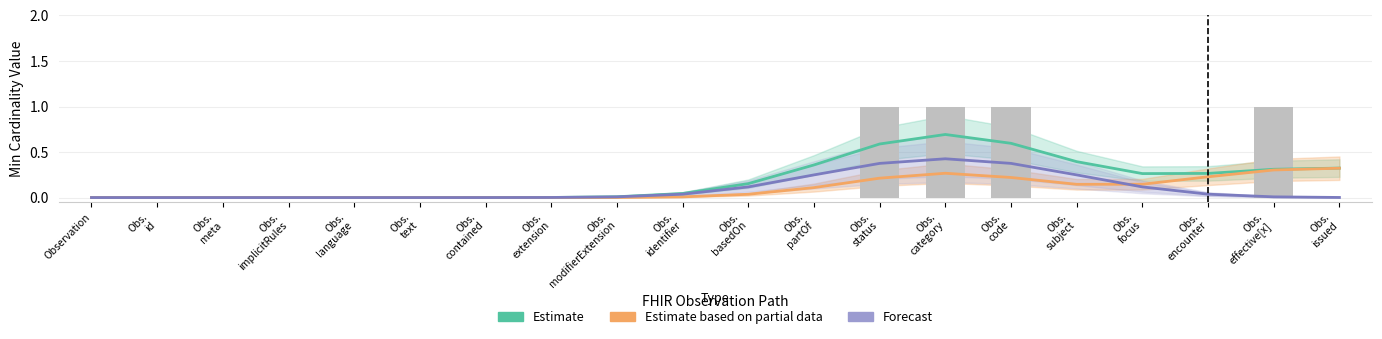

What is the difference between the second highest and second lowest values in the Estimate based on partial data series?

0.3